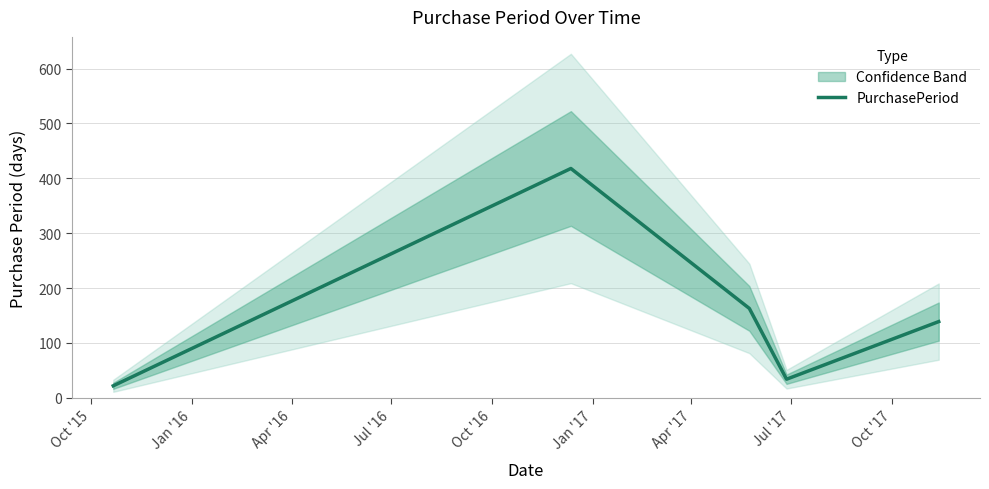

What is the highest value of the PurchasePeriod series?

418